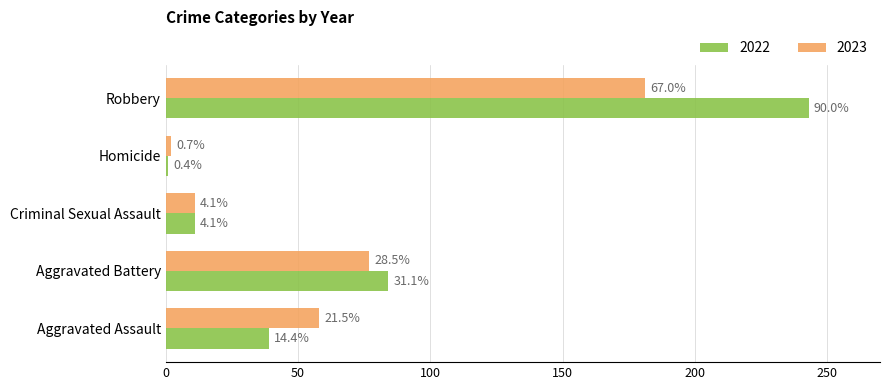

What are all the series names shown in the legend?

2022, 2023